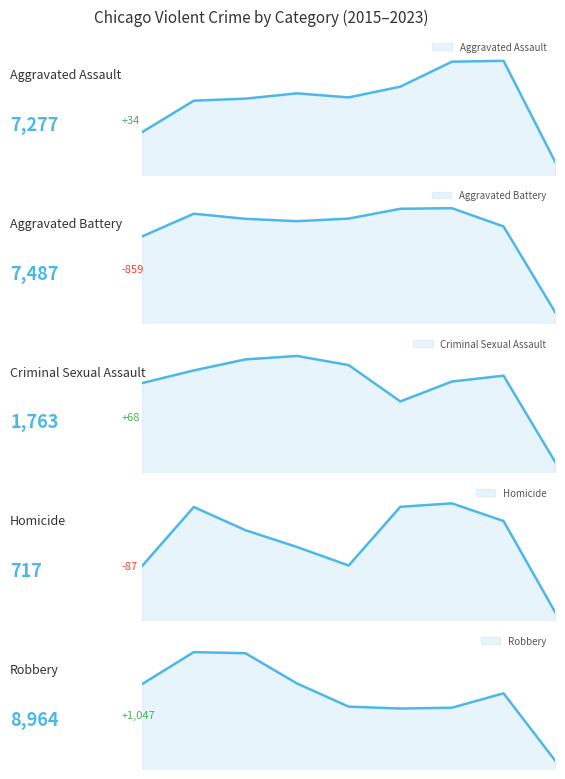

The Criminal Sexual Assault_line series shows 1952 at 2. True or false?

True